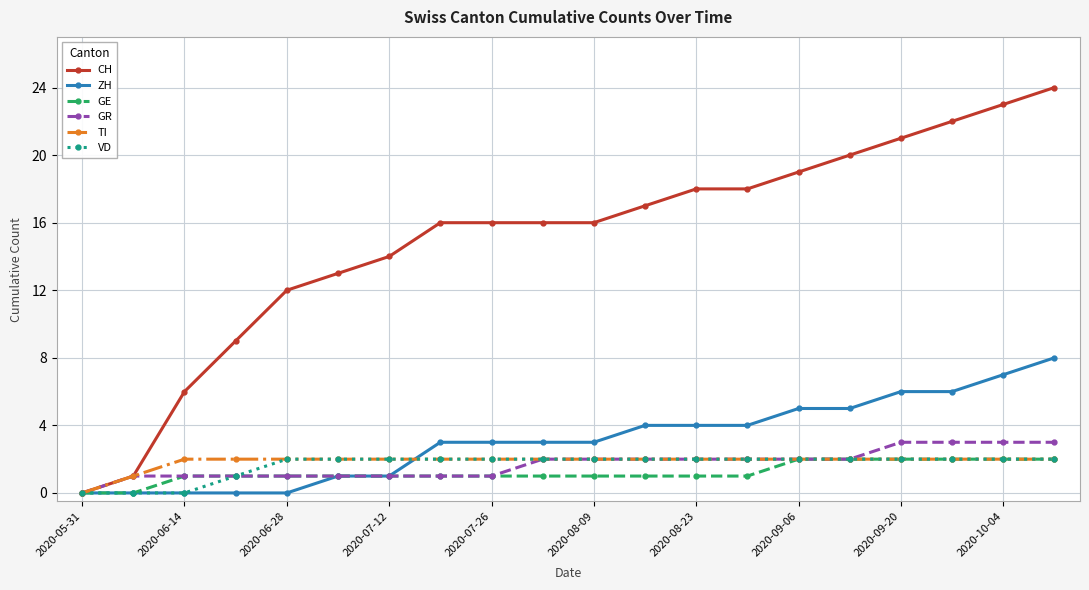

What are all the series names shown in the legend?

CH, ZH, GE, GR, TI, VD